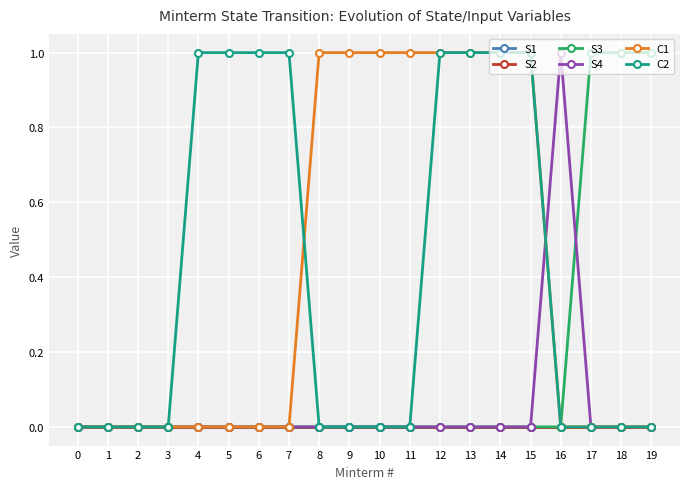

The value of S3 at 2 is -1. True or false?

False